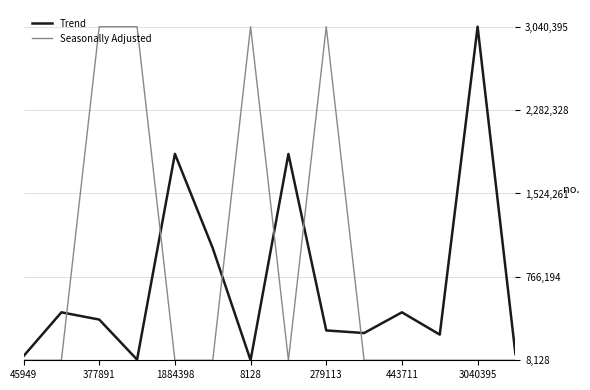

What is the average value of the Trend series?

714857